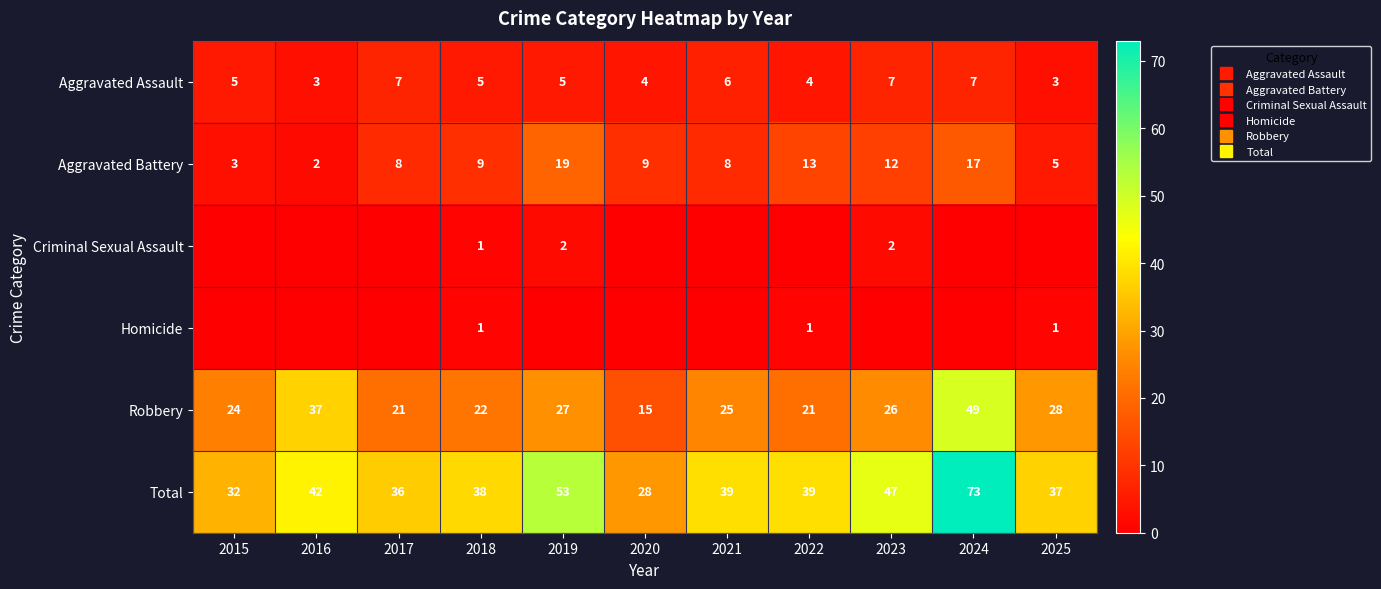

At which category is the sum across all series the highest?

2024